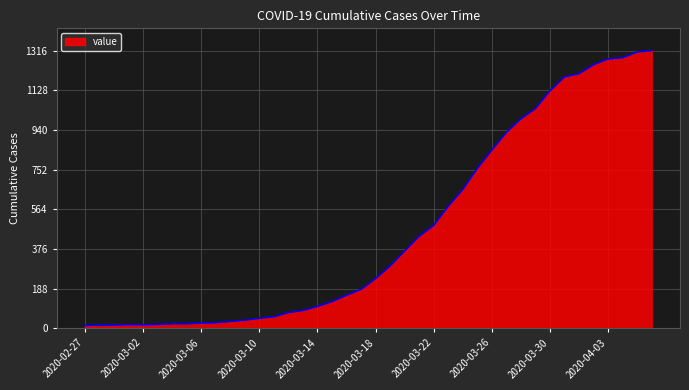

What is the maximum value shown in the chart?

1316